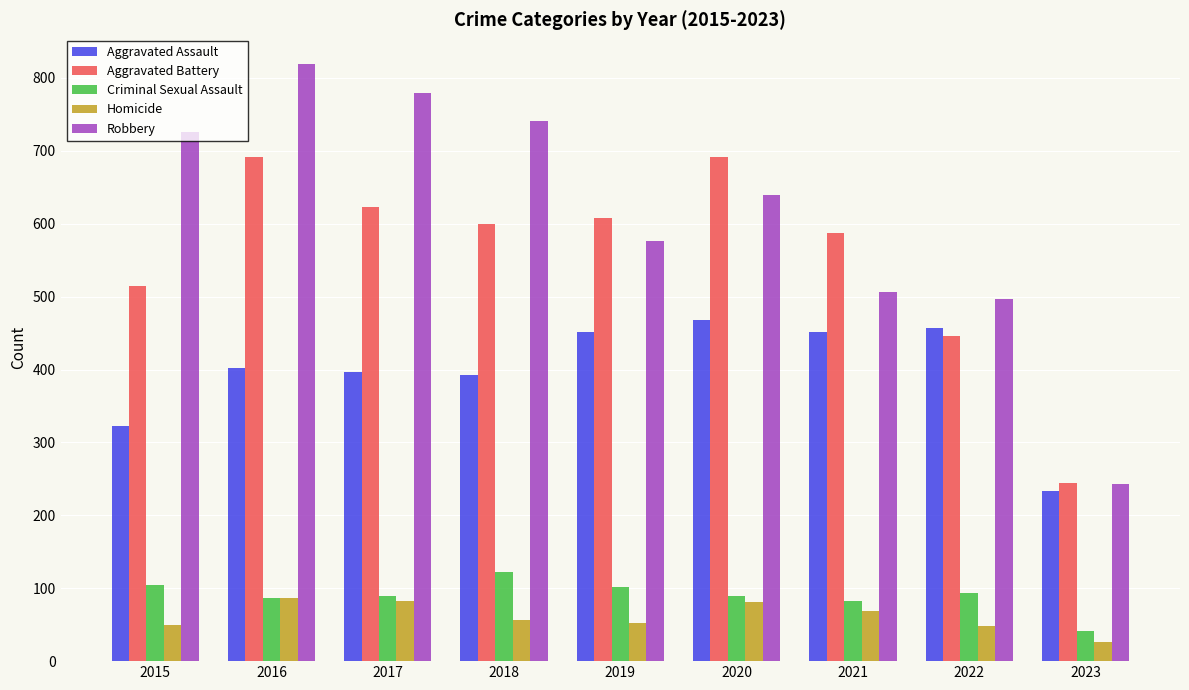

Does the chart contain any negative values?

No